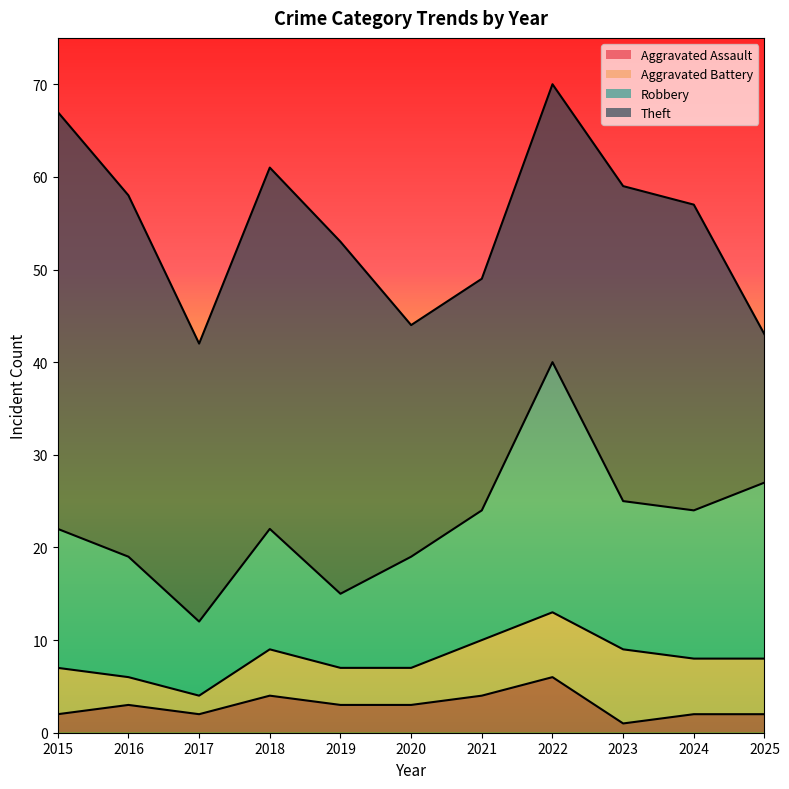

Which series has the widest spread of values?

Robbery